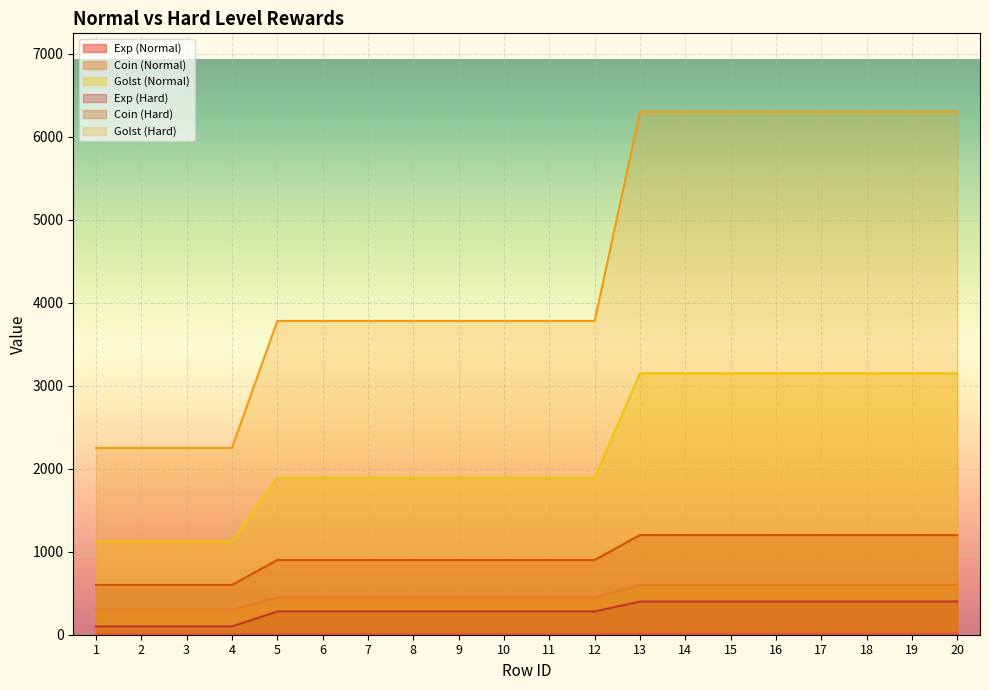

True or false: Coin (Normal) has more than 1 points higher than both neighbors.

False